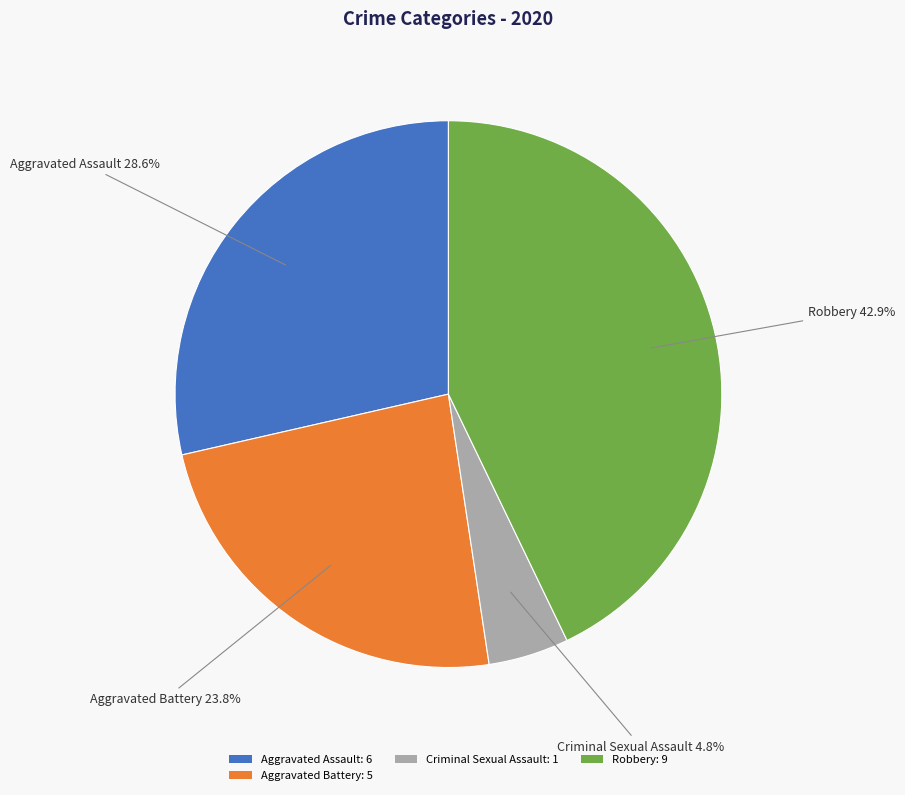

What portion of the pie excludes Aggravated Assault: 6?

71.4%